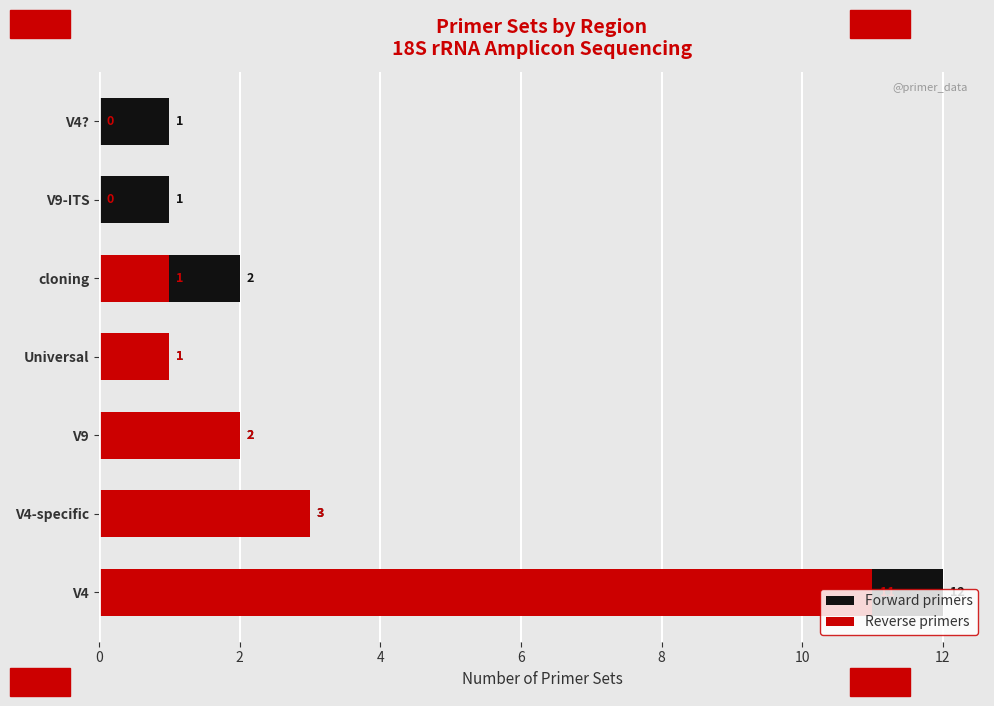

The Reverse primers series shows 2 at V9. True or false?

True